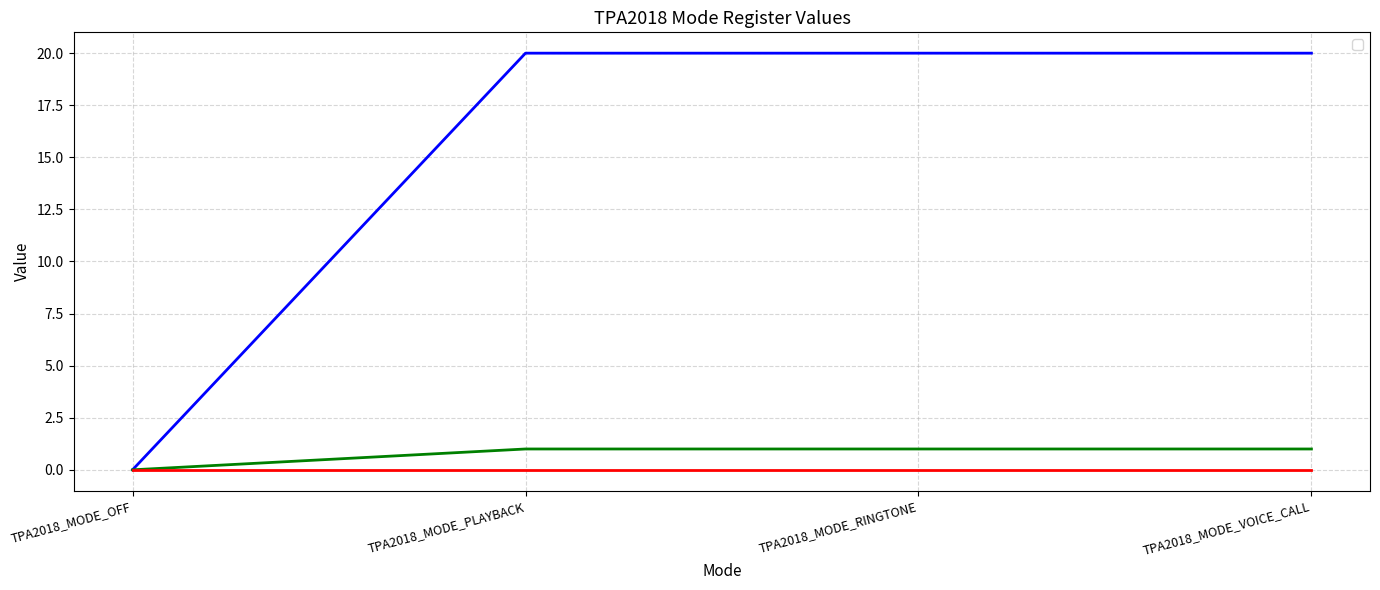

Does the chart display data point markers on the line(s)?

No